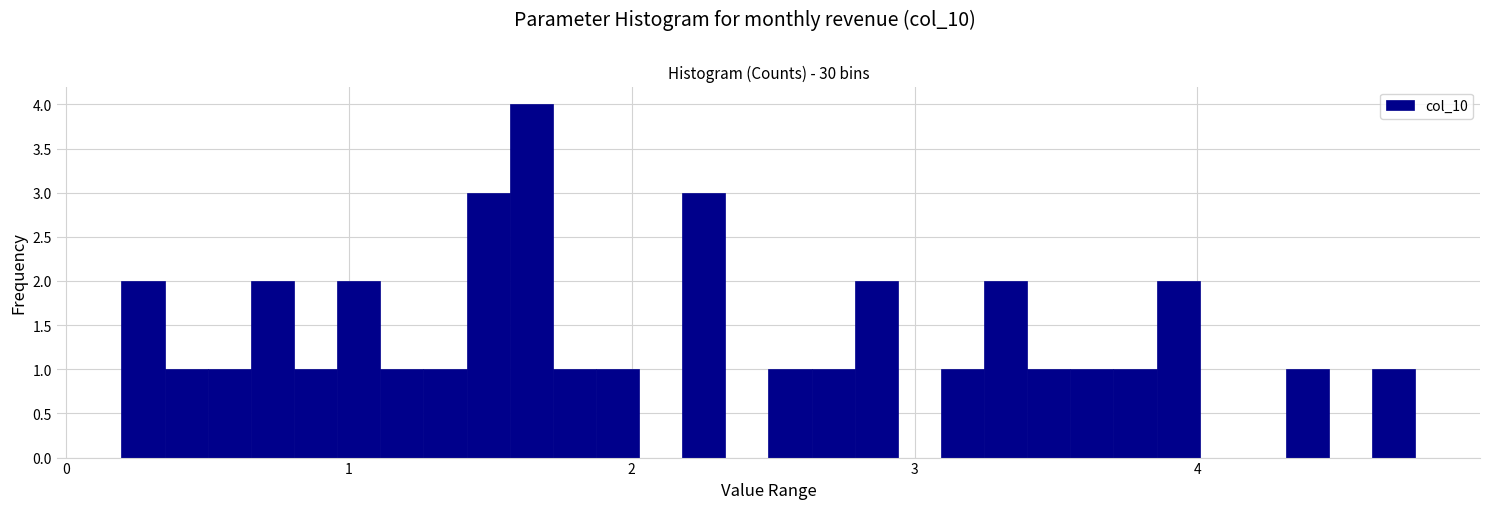

Read against the x-axis, roughly where is the centre of the tallest bar?

1.6